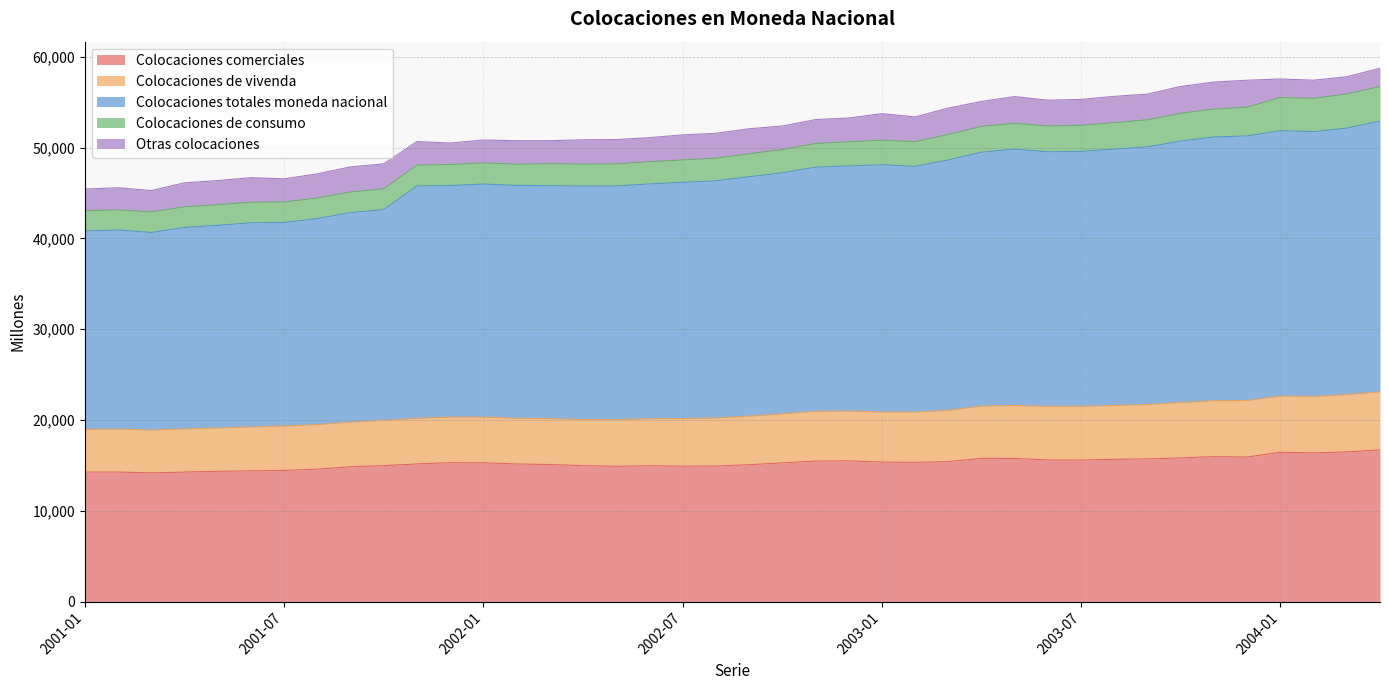

Between 2002-03 and 2003-04, which series saw the biggest shift?

Colocaciones totales moneda nacional